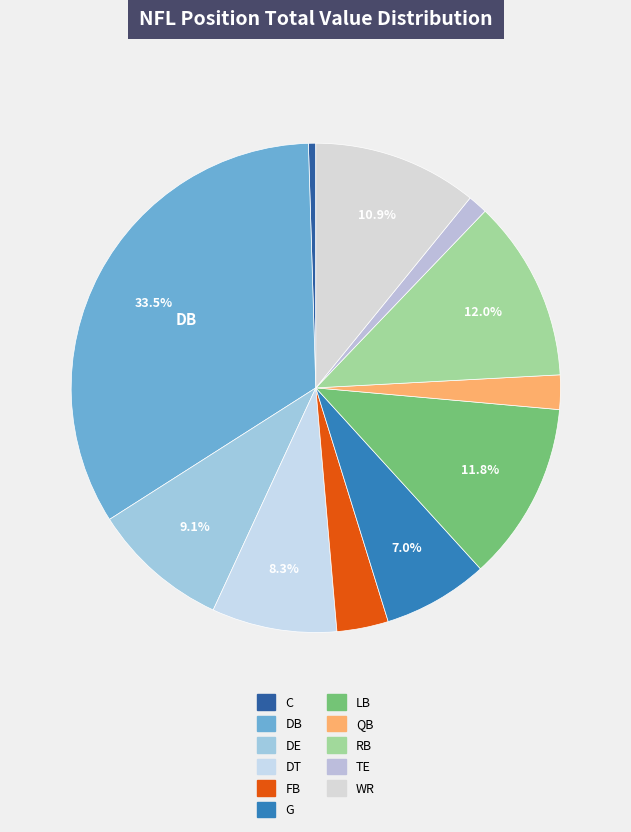

What is the ratio of the value at DE to the value at G?

1.3